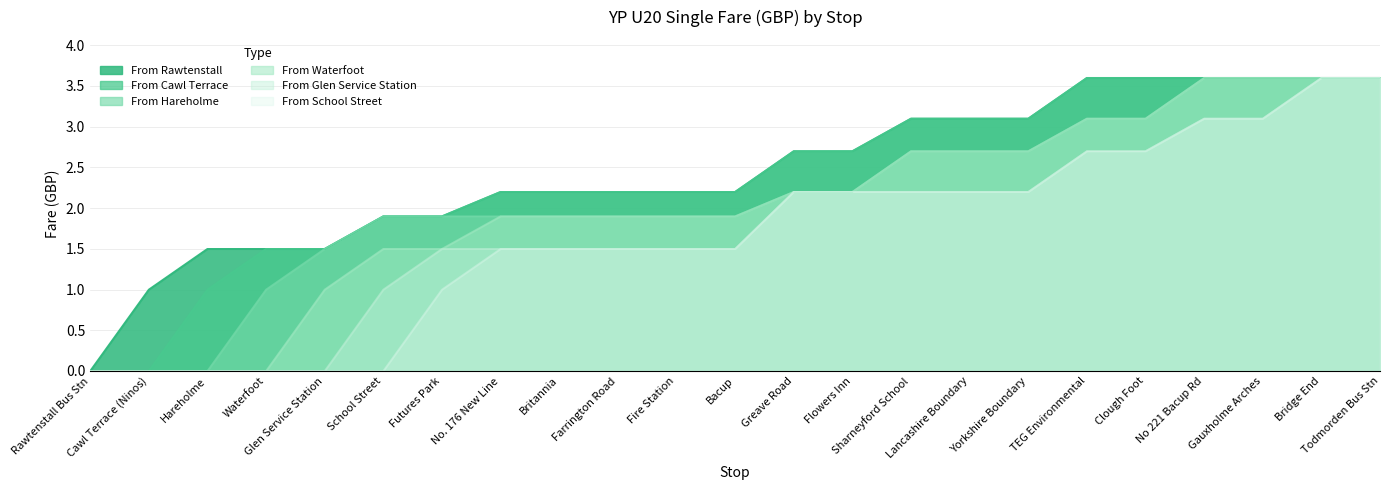

At which label does From School Street reach its minimum?

Rawtenstall Bus Stn